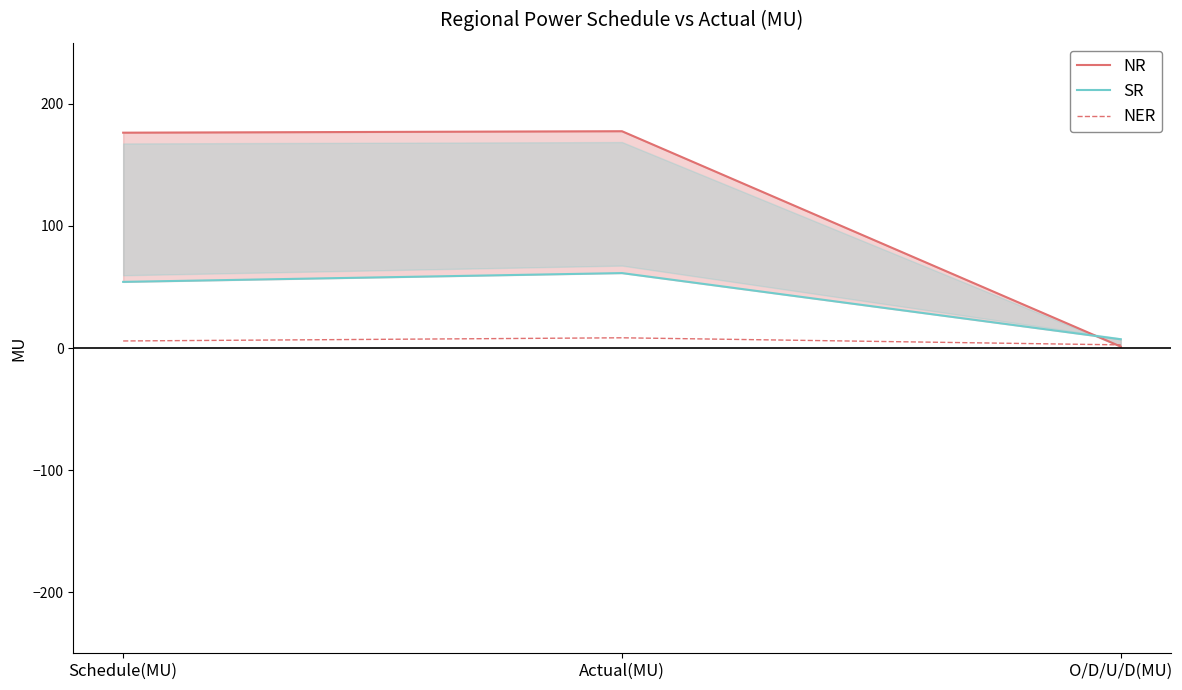

List the labels in order of NER value, smallest first.

O/D/U/D(MU), Schedule(MU), Actual(MU)